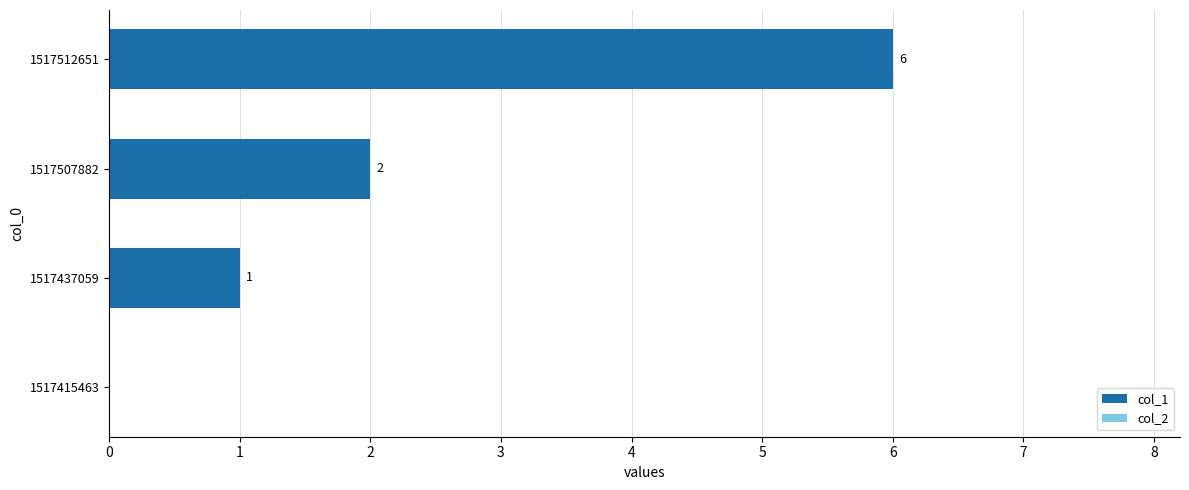

Where is the data nearest to the value 3?

1517507882